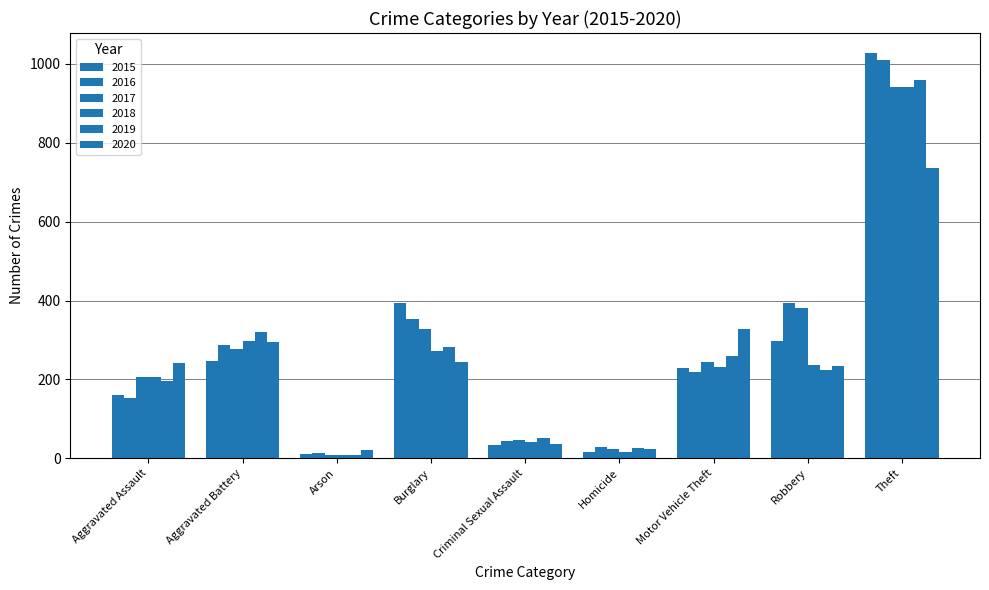

Which series has the largest total across all categories?

2016